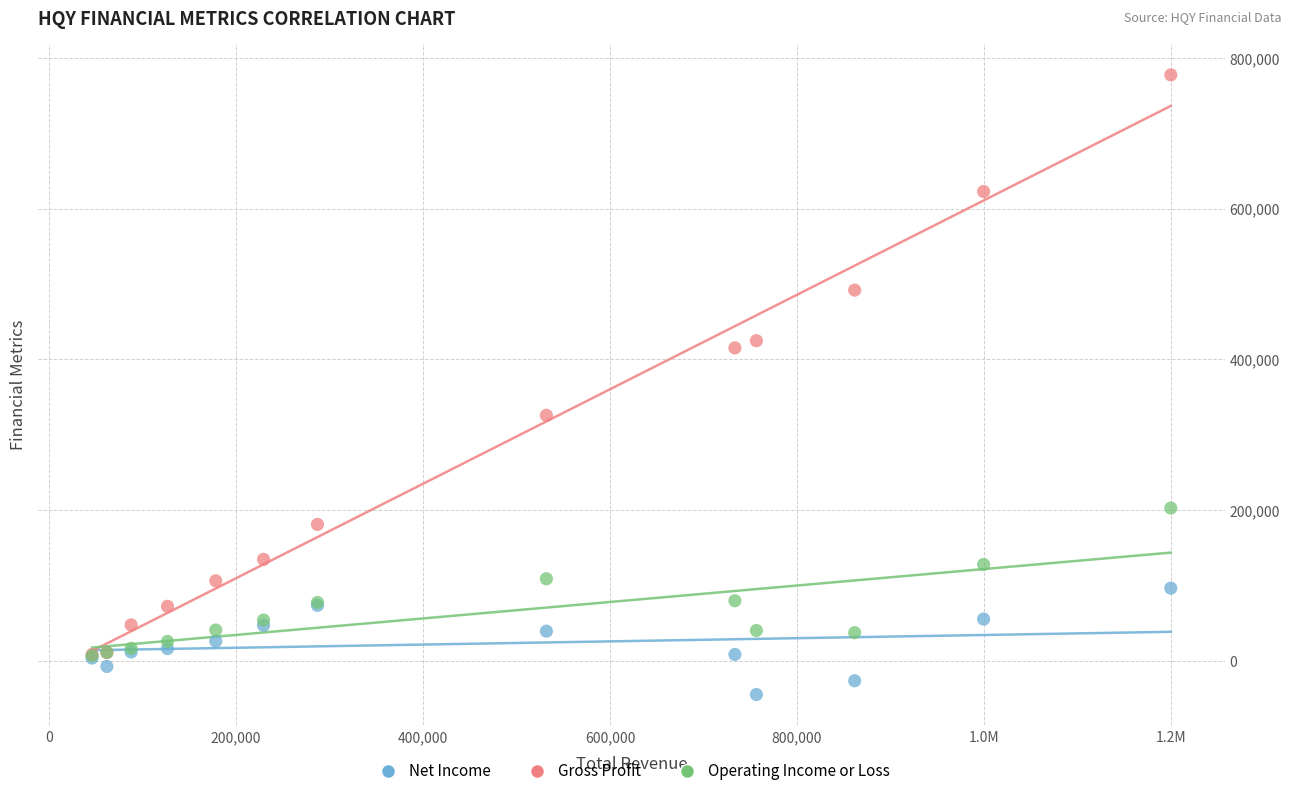

In the Gross Profit series, what Y value is closest to 393000?

415300